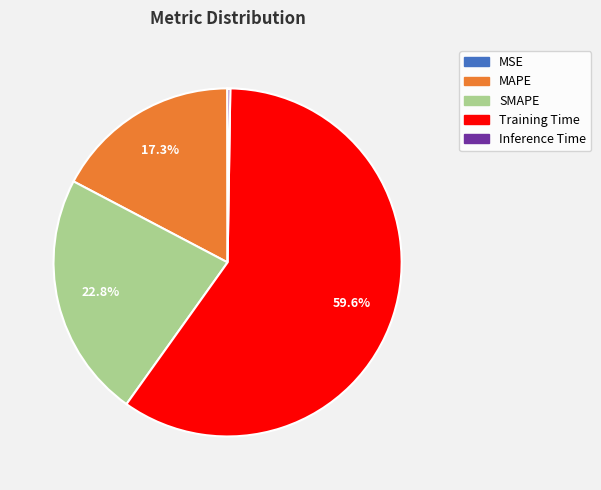

Which category has the biggest portion of the pie?

Training Time